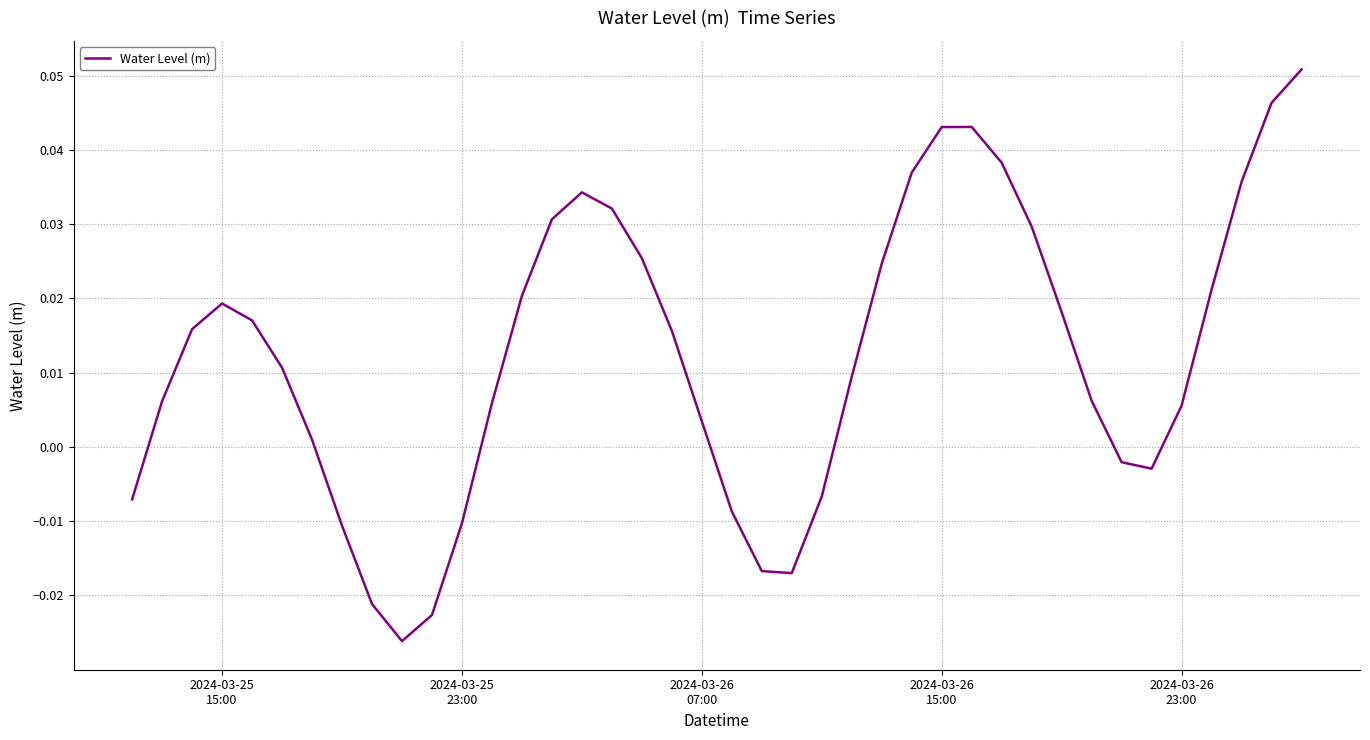

Reading left to right, transcribe all the data shown in this chart.

-0.0	0.0	0.0	0.0	0.0	0.0	0.0	-0.0	-0.0	-0.0	-0.0	-0.0	0.0	0.0	0.0	0.0	0.0	0.0	0.0	0.0	-0.0	-0.0	-0.0	-0.0	0.0	0.0	0.0	0.0	0.0	0.0	0.0	0.0	0.0	-0.0	-0.0	0.0	0.0	0.0	0.0	0.1